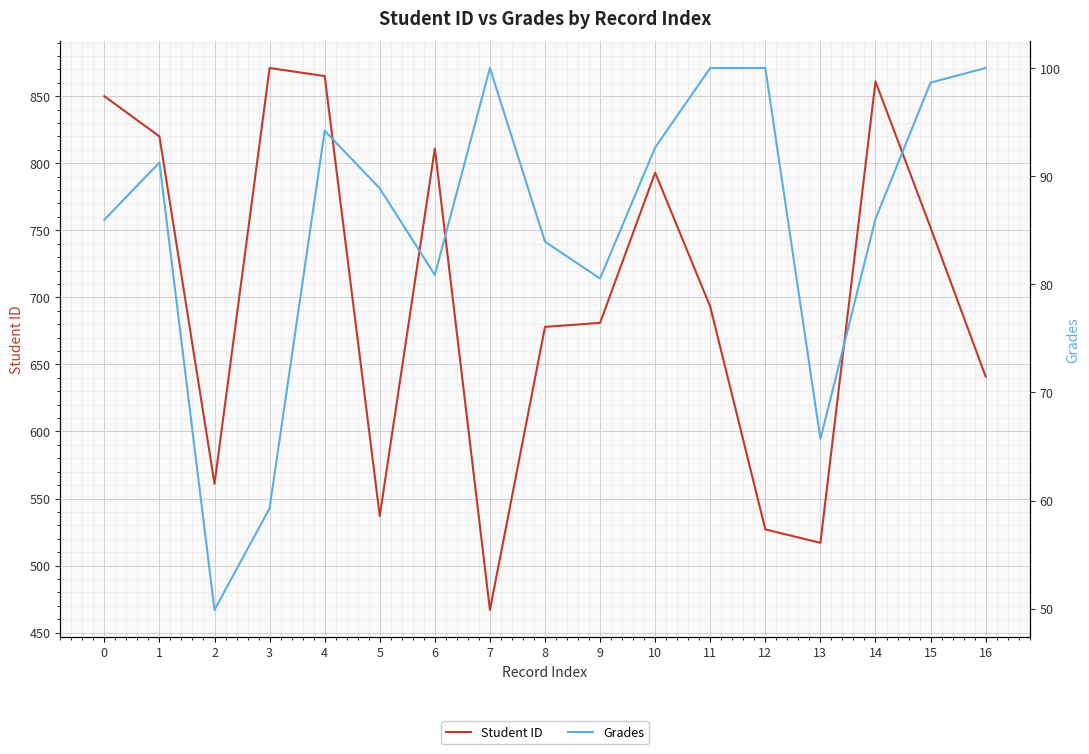

Reading left to right, list all the values displayed in this chart.

Student ID: 850.0	820.0	561.0	871.0	865.0	537.0	811.0	467.0	678.0	681.0	793.0	693.0	527.0	517.0	861.0	752.0	641.0
Grades: 86.0	91.3	49.9	59.3	94.2	88.9	80.9	100.0	83.9	80.5	92.7	100.0	100.0	65.7	86.0	98.7	100.0